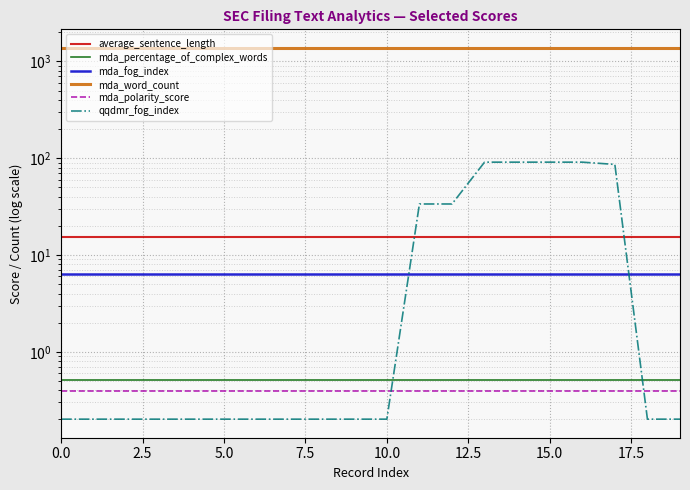

How many data points does each series have?

20